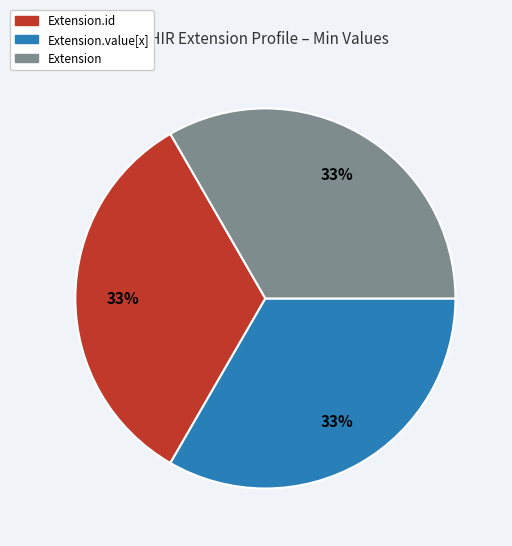

The Extension.id slice represents 24% of the pie. True or false?

False